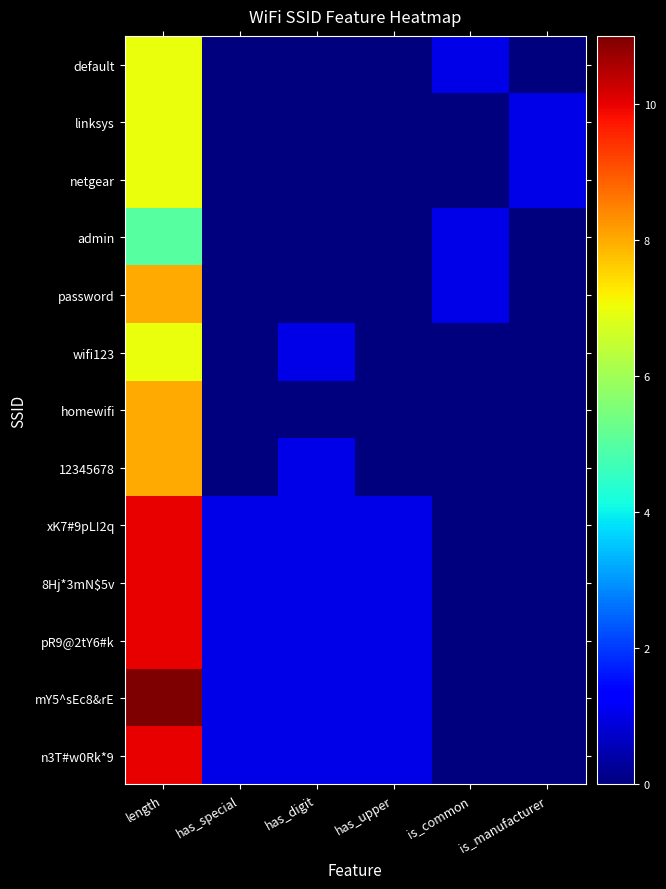

At which category is the sum across all series the highest?

length